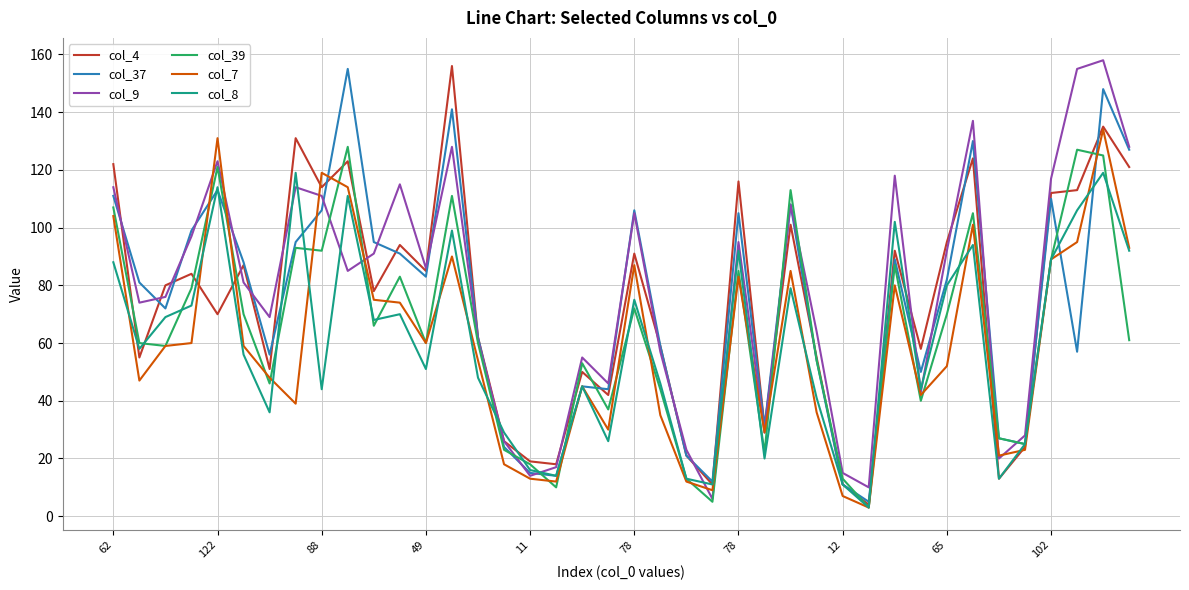

What is the greatest value displayed?

158